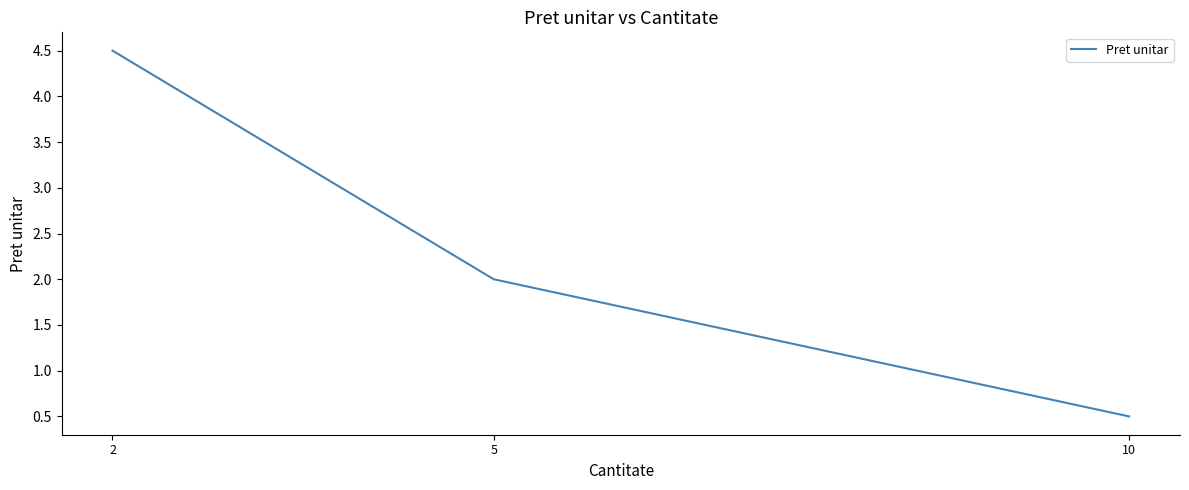

What is the maximum value shown in the chart?

4.5